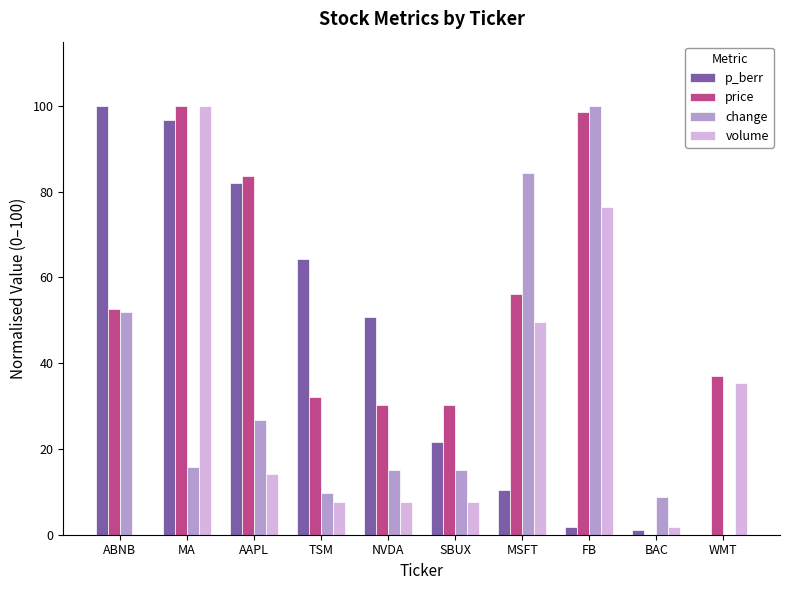

How many positive values does the price series have?

9